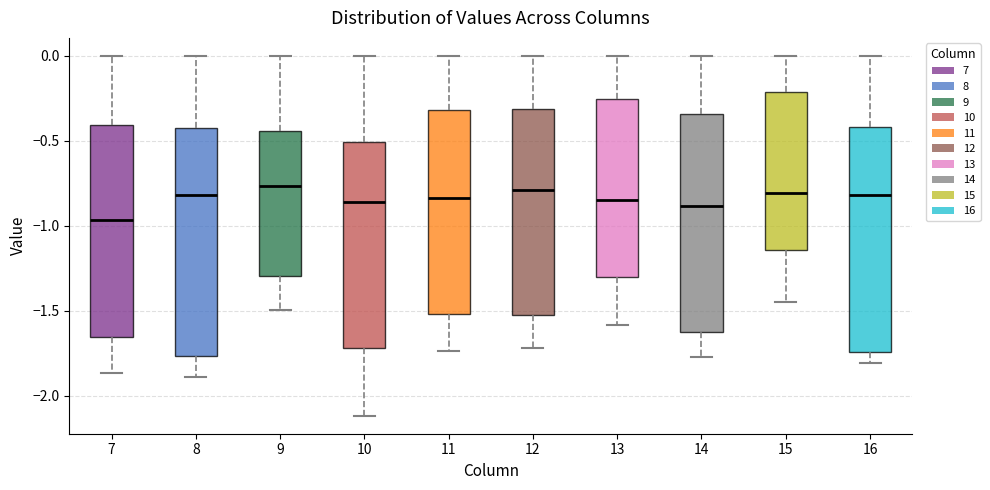

Reading left to right, read every box against the y-axis: the position of its median line, the range the box covers, and the ends of its whiskers. The values are not printed on the chart, so give them approximately, as read against the axis.

7: median -0.95, box -1.65 to -0.40, whiskers -1.85 to 0.00
8: median -0.80, box -1.75 to -0.40, whiskers -1.90 to 0.00
9: median -0.75, box -1.30 to -0.45, whiskers -1.50 to 0.00
10: median -0.85, box -1.70 to -0.50, whiskers -2.10 to 0.00
11: median -0.85, box -1.50 to -0.30, whiskers -1.75 to 0.00
12: median -0.80, box -1.50 to -0.30, whiskers -1.70 to 0.00
13: median -0.85, box -1.30 to -0.25, whiskers -1.60 to 0.00
14: median -0.90, box -1.60 to -0.35, whiskers -1.75 to 0.00
15: median -0.80, box -1.15 to -0.20, whiskers -1.45 to 0.00
16: median -0.80, box -1.75 to -0.40, whiskers -1.80 to 0.00